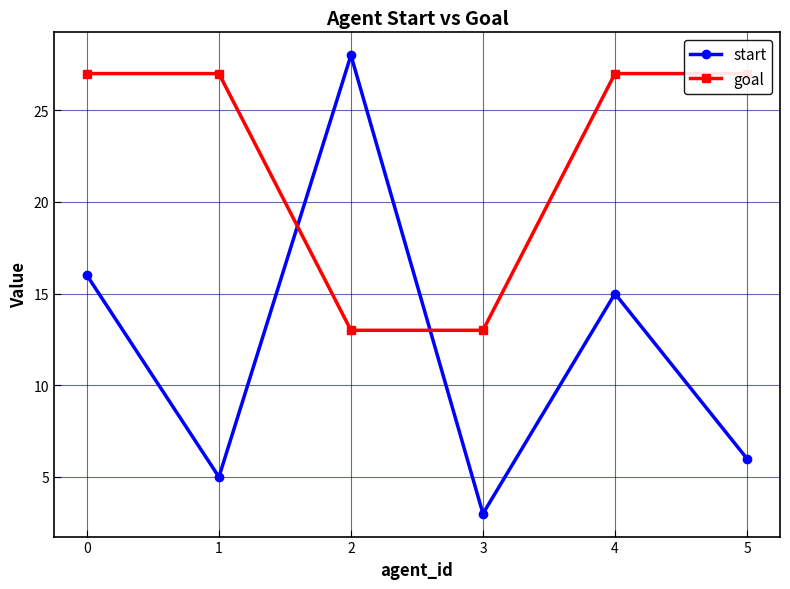

Read the goal value at 4, to the nearest 10.

30